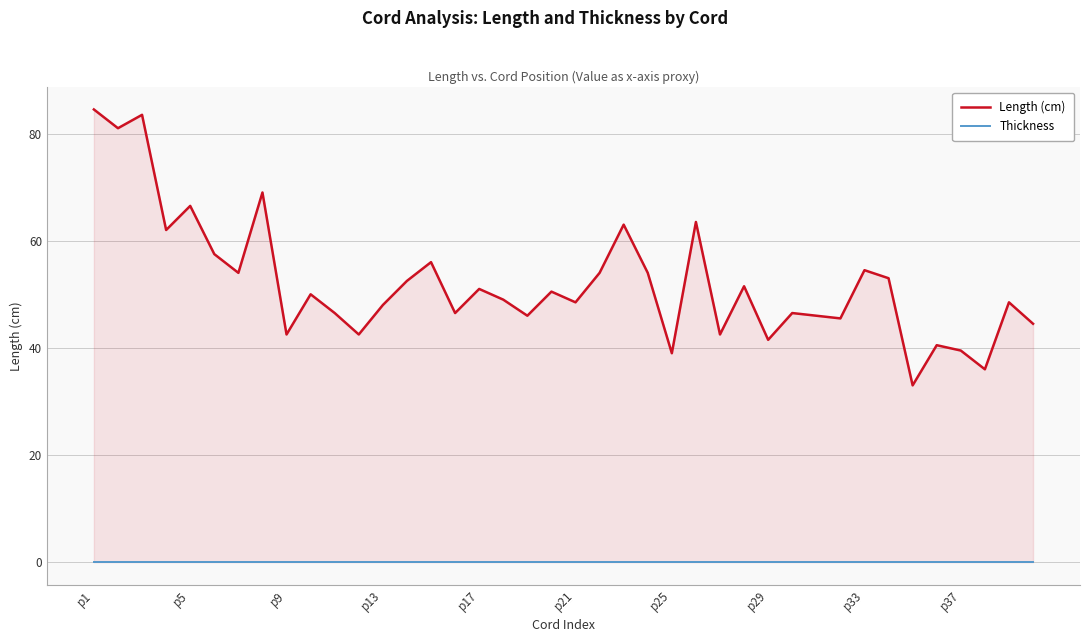

Does the chart display data point markers on the line(s)?

No